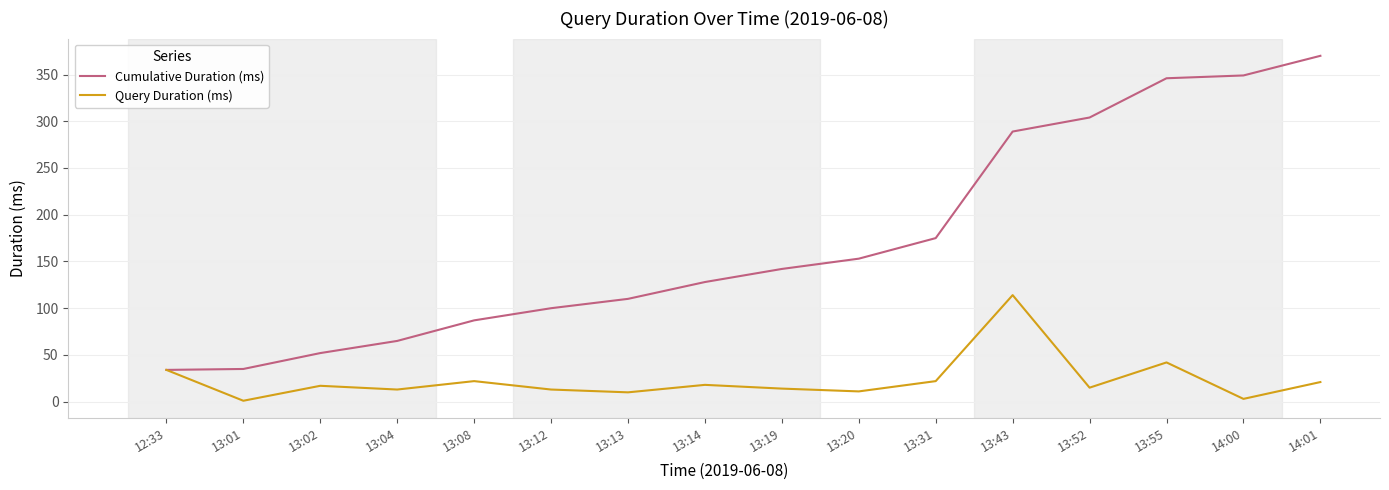

Which category has the highest value across all series?

14:01